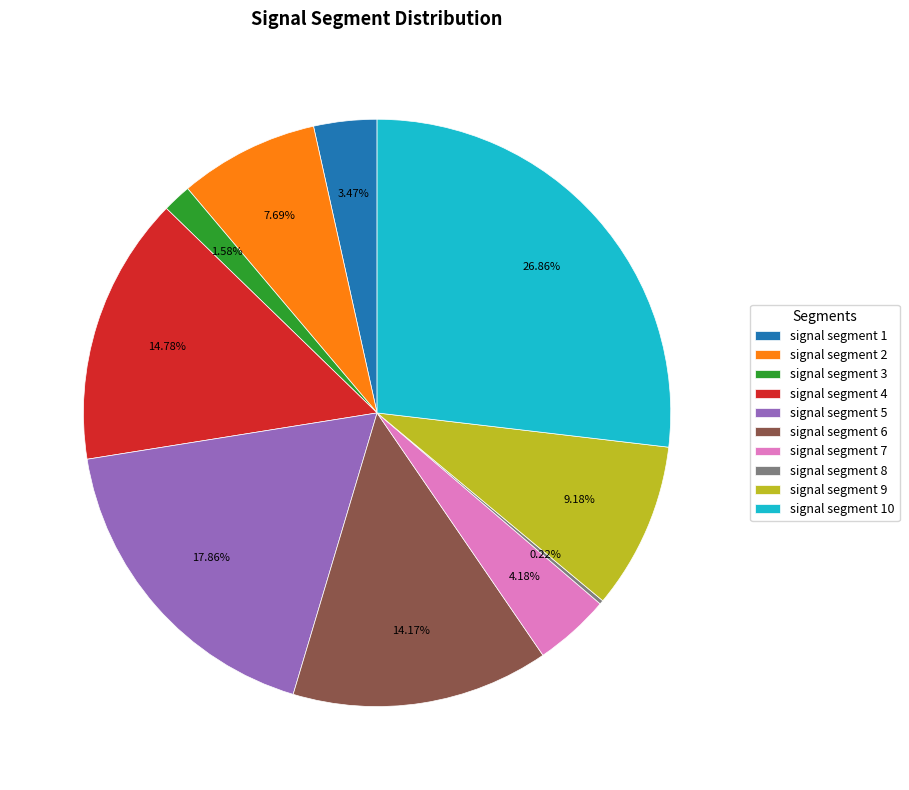

Which has a higher value, signal segment 10 or signal segment 7?

signal segment 10